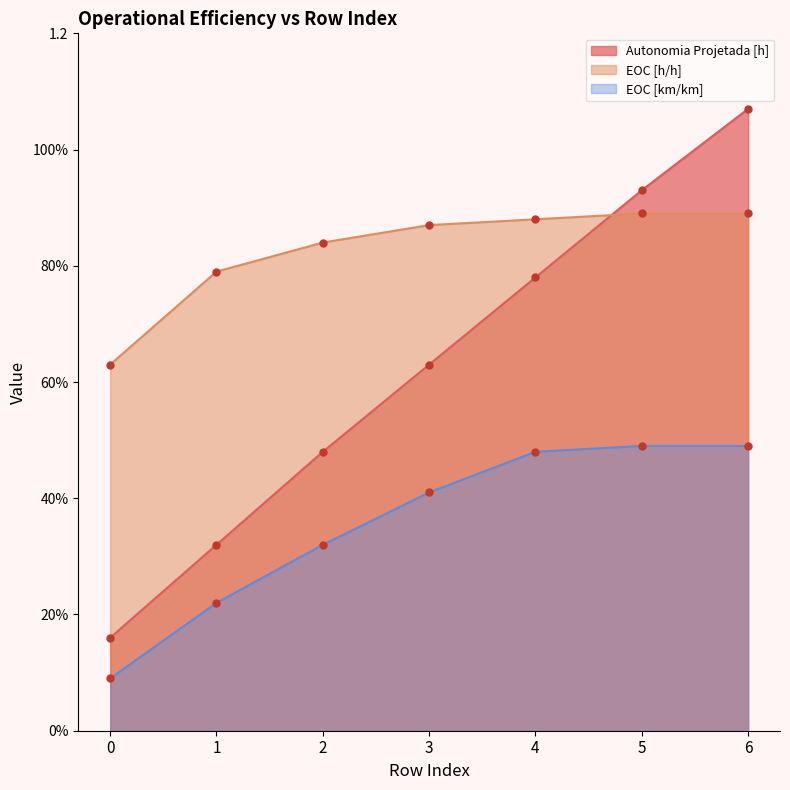

What is the difference between the highest and lowest values at 2?

0.5